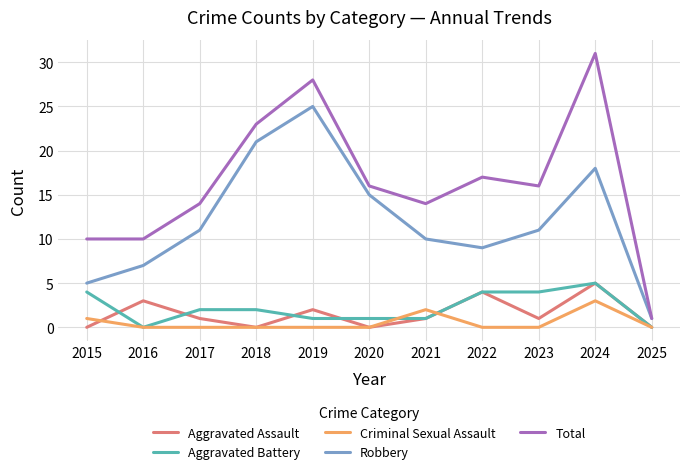

At which category is the sum across all series the highest?

2024